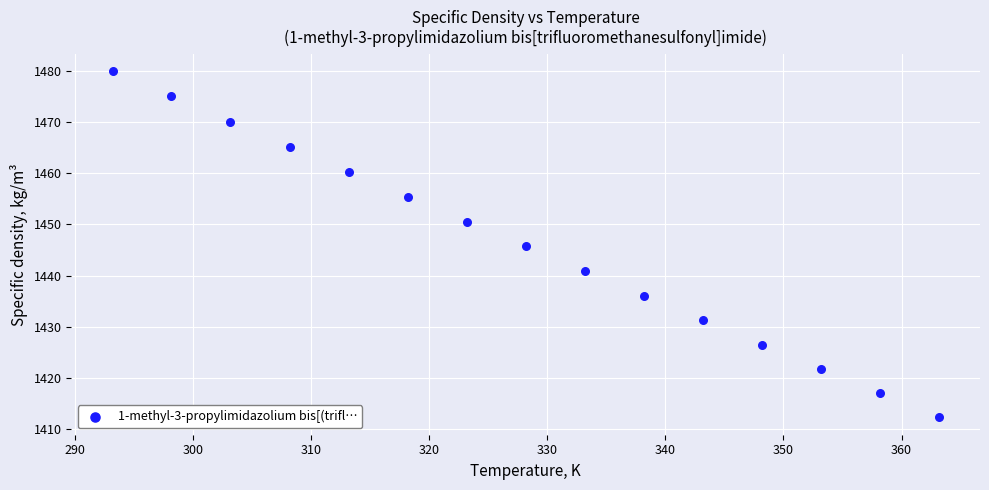

What is the range of Y values (max minus min)?

67.7